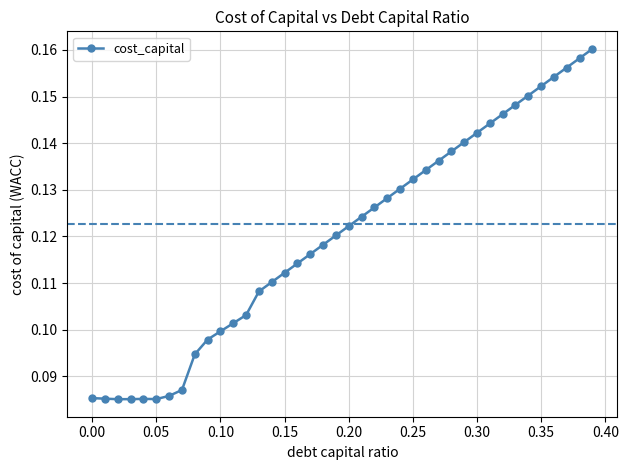

How many values are between 0 and 1?

40